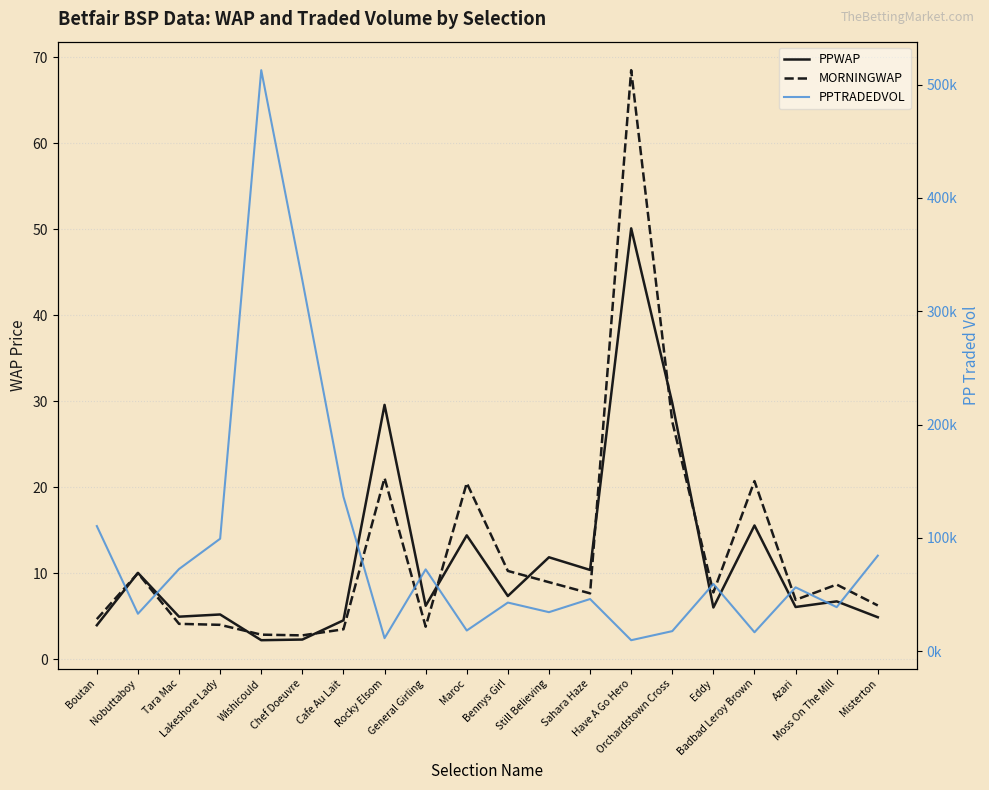

The PPTRADEDVOL series shows 69281.1 at Sahara Haze. True or false?

False